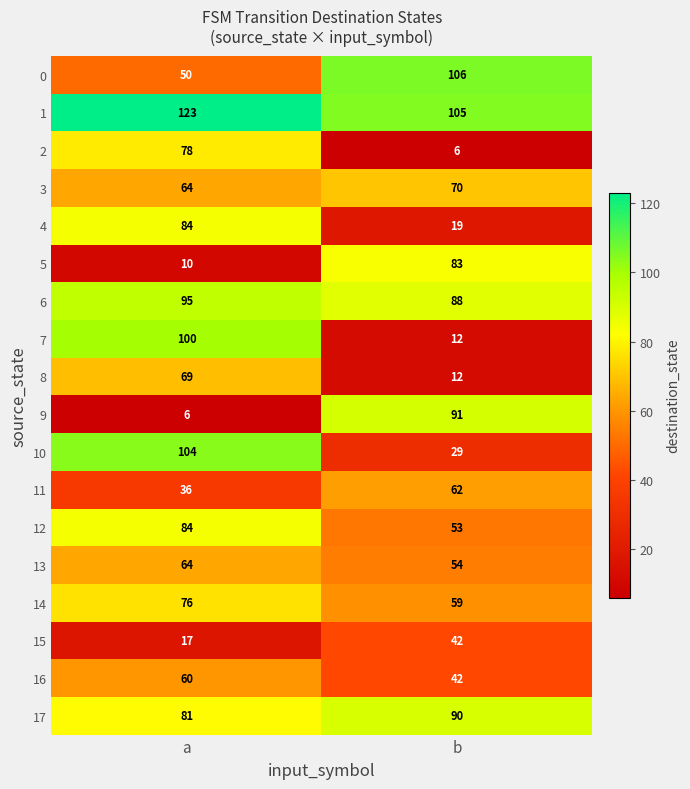

At which category is the sum across all series the highest?

a